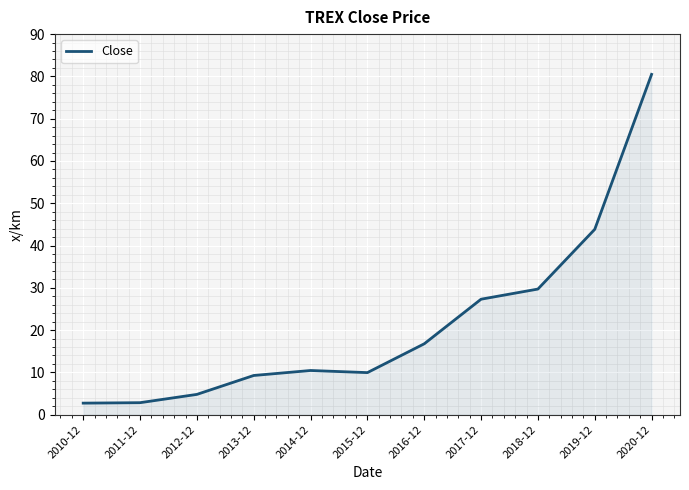

What is the difference between the values at 2012-12 and 2015-12?

5.2